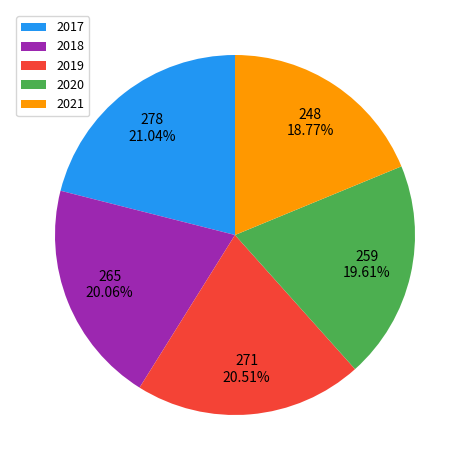

How much of the chart is everything except 2019?

79.5%